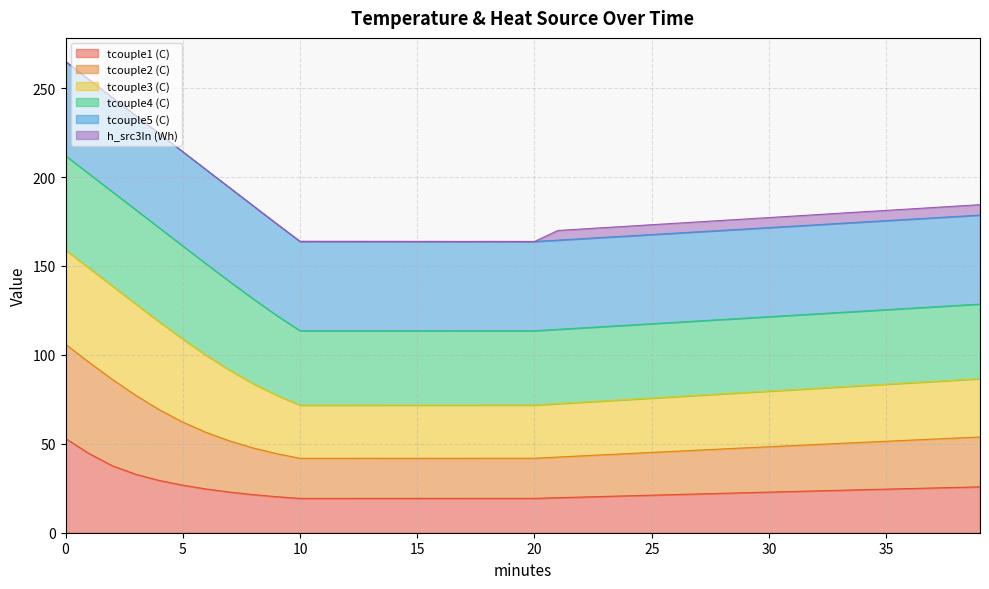

What is the highest value of the tcouple1 (C) series?

53.0